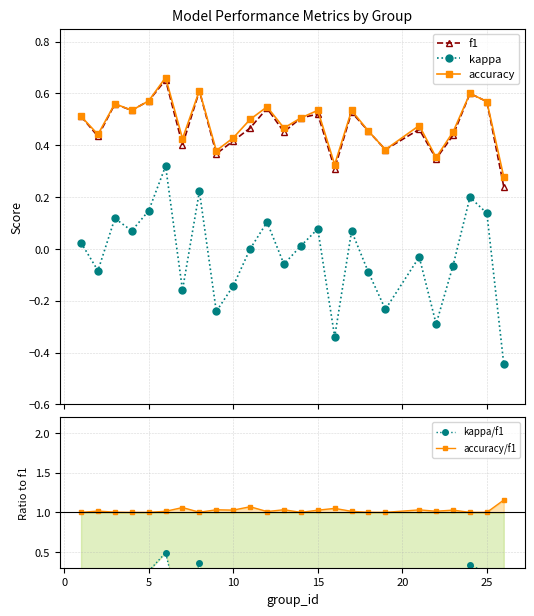

How many lines are shown in the chart?

5